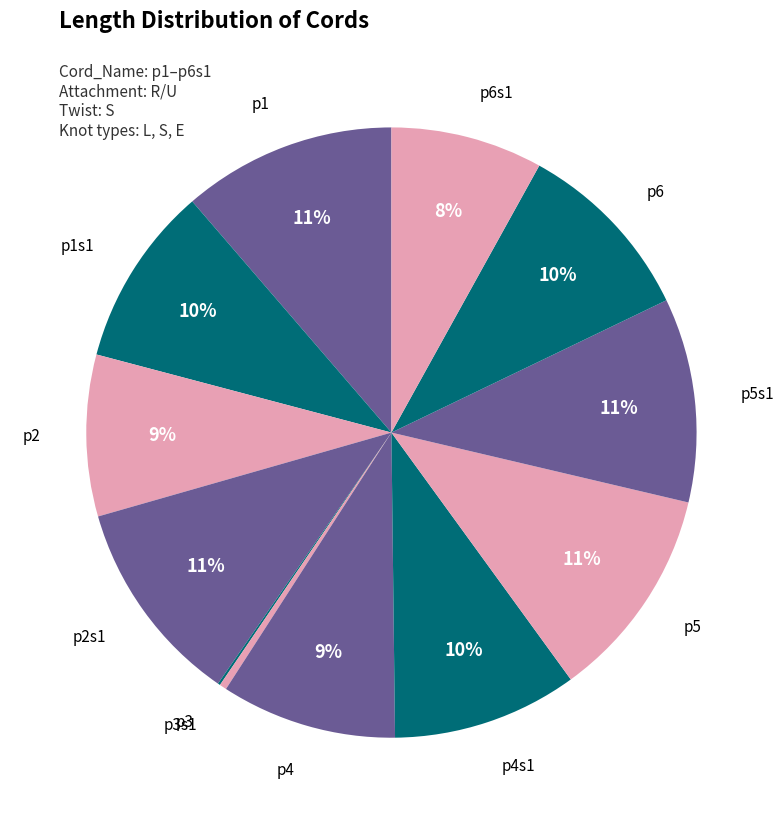

Which category has the smallest portion of the pie?

p3